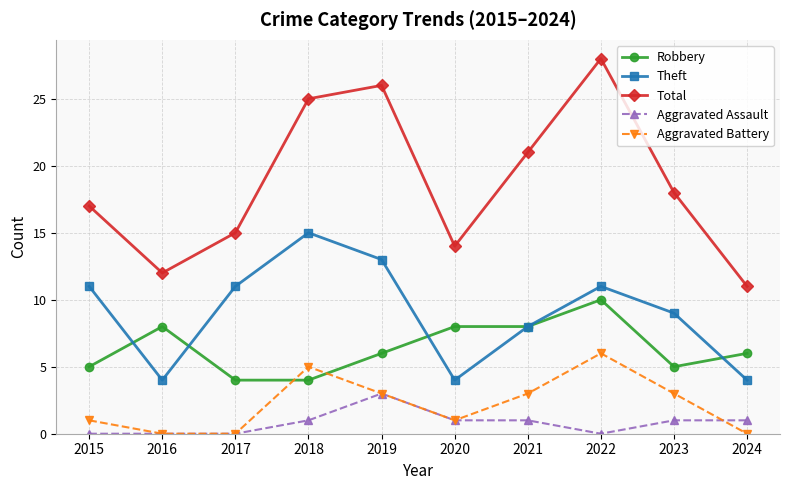

List the series in order of their peak value, lowest first.

Aggravated Assault, Aggravated Battery, Robbery, Theft, Total